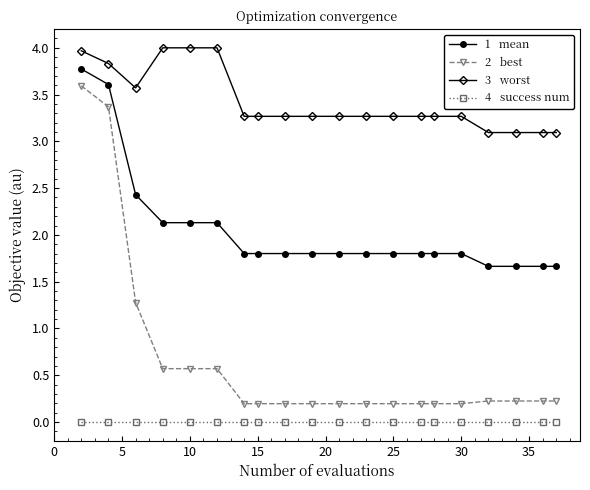

What is the maximum value shown in the chart?

4.0